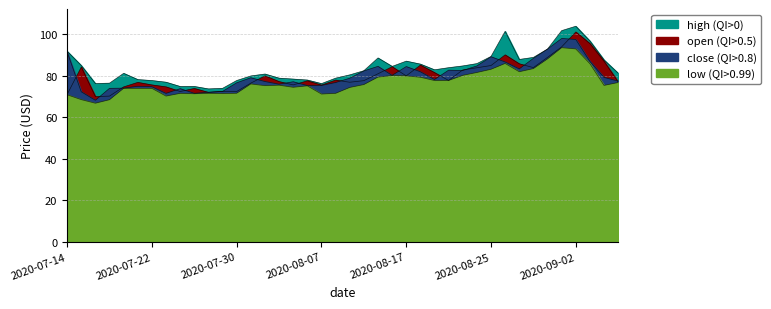

How many distinct data groups are displayed?

4